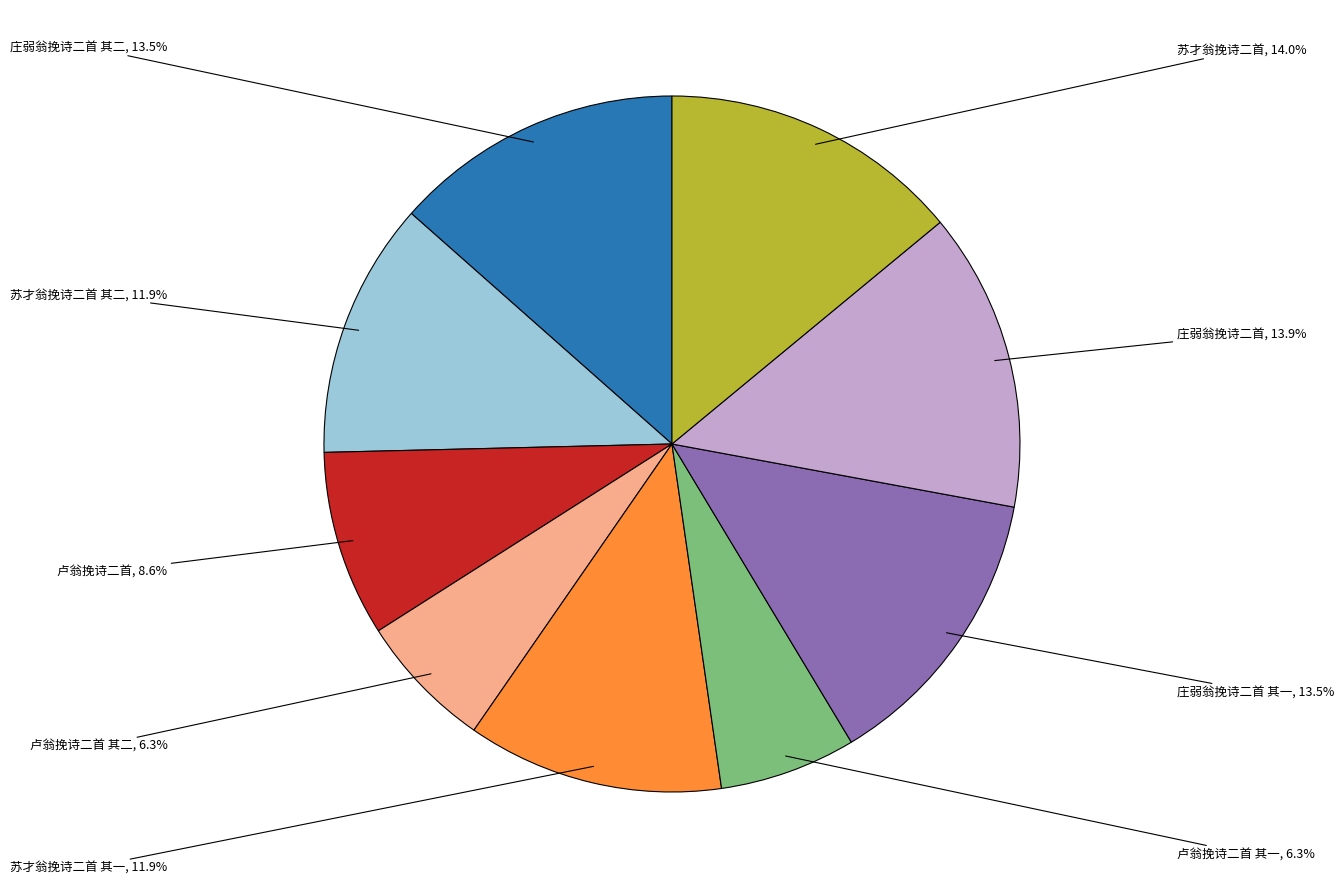

Is the sum of 庄弱翁挽诗二首 其二 and 庄弱翁挽诗二首 greater than half?

No